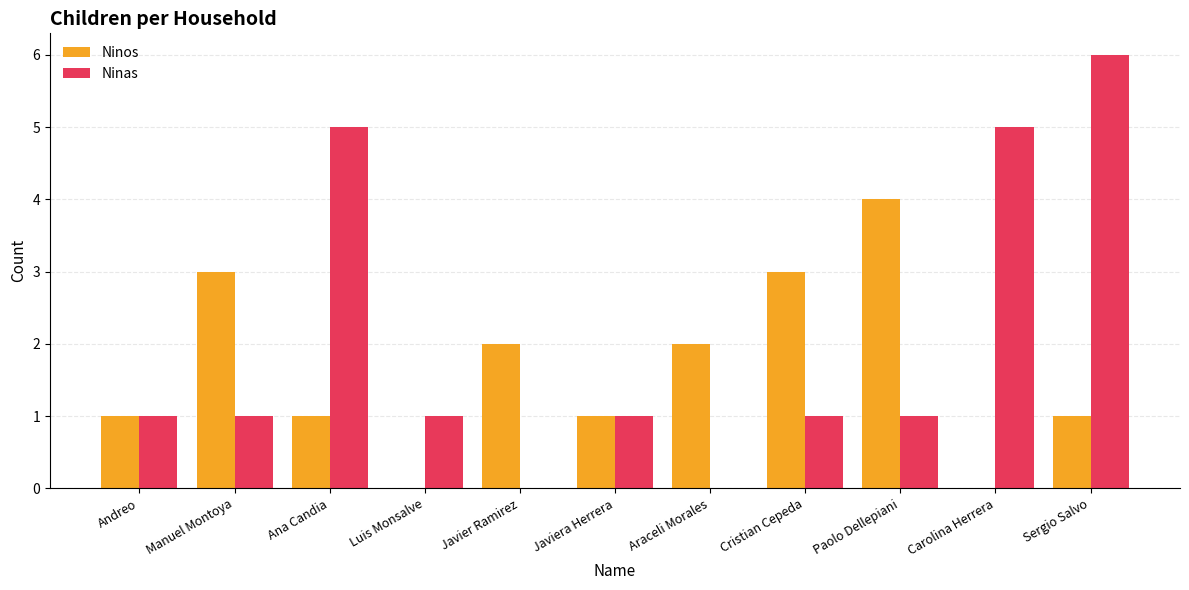

Reading left to right, extract all data points from this chart.

Ninos: 1	3	1	0	2	1	2	3	4	0	1
Ninas: 1	1	5	1	0	1	0	1	1	5	6